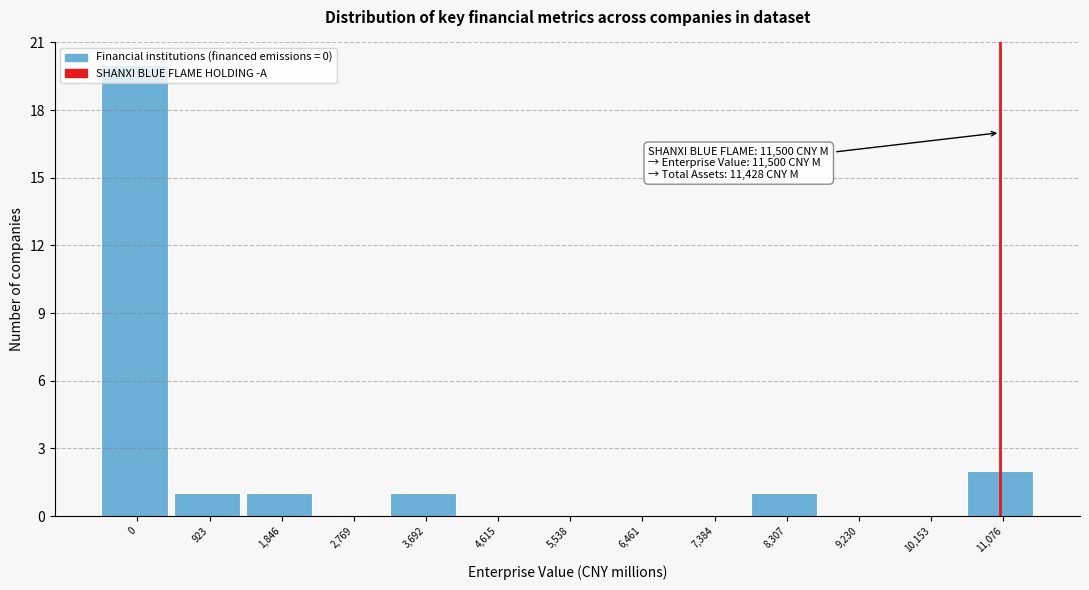

What is the change in value from 0 to 2,769?

-20